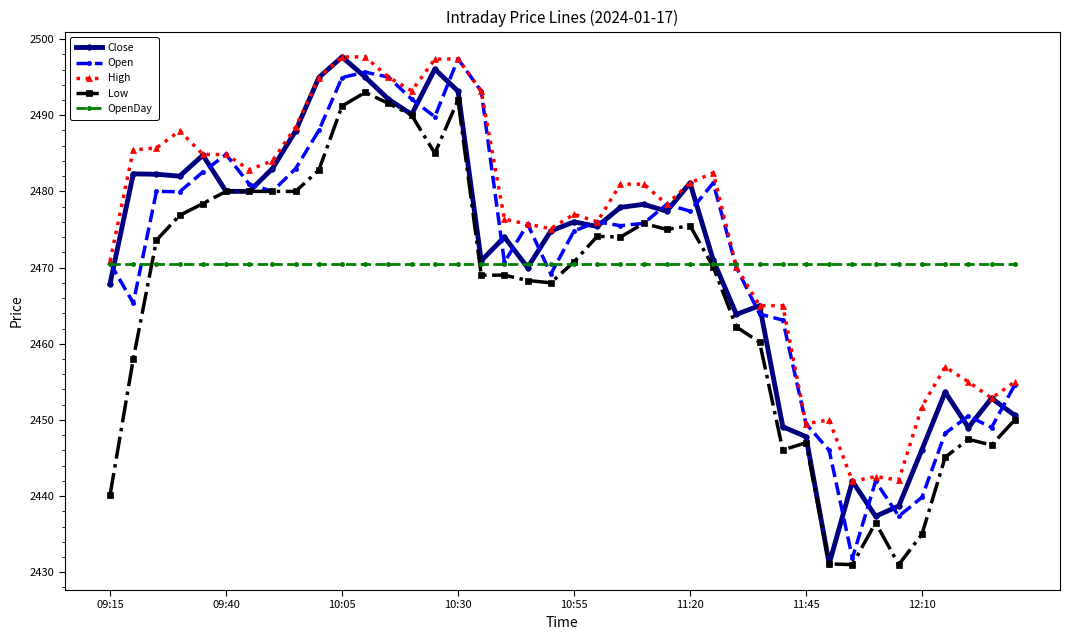

What is the smallest value displayed?

2431.0